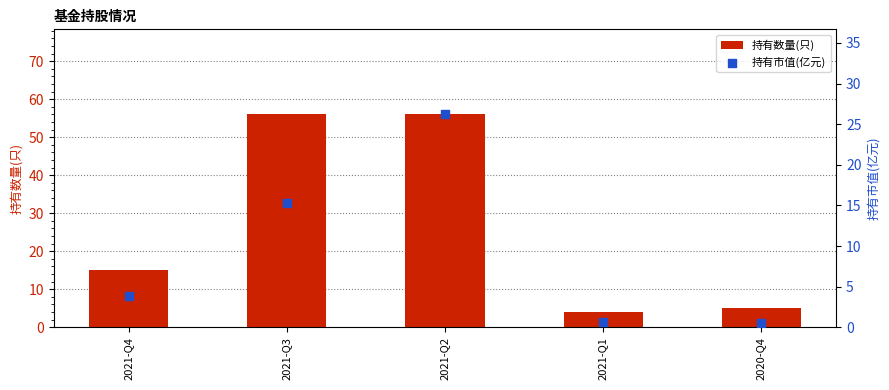

What are all the series names shown in the legend?

持有数量(只), 持有市值(亿元)